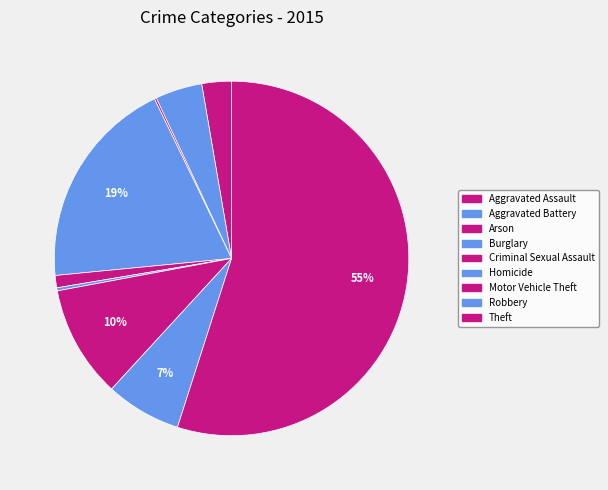

To the nearest percent, what percentage of the pie is Aggravated Battery?

4%